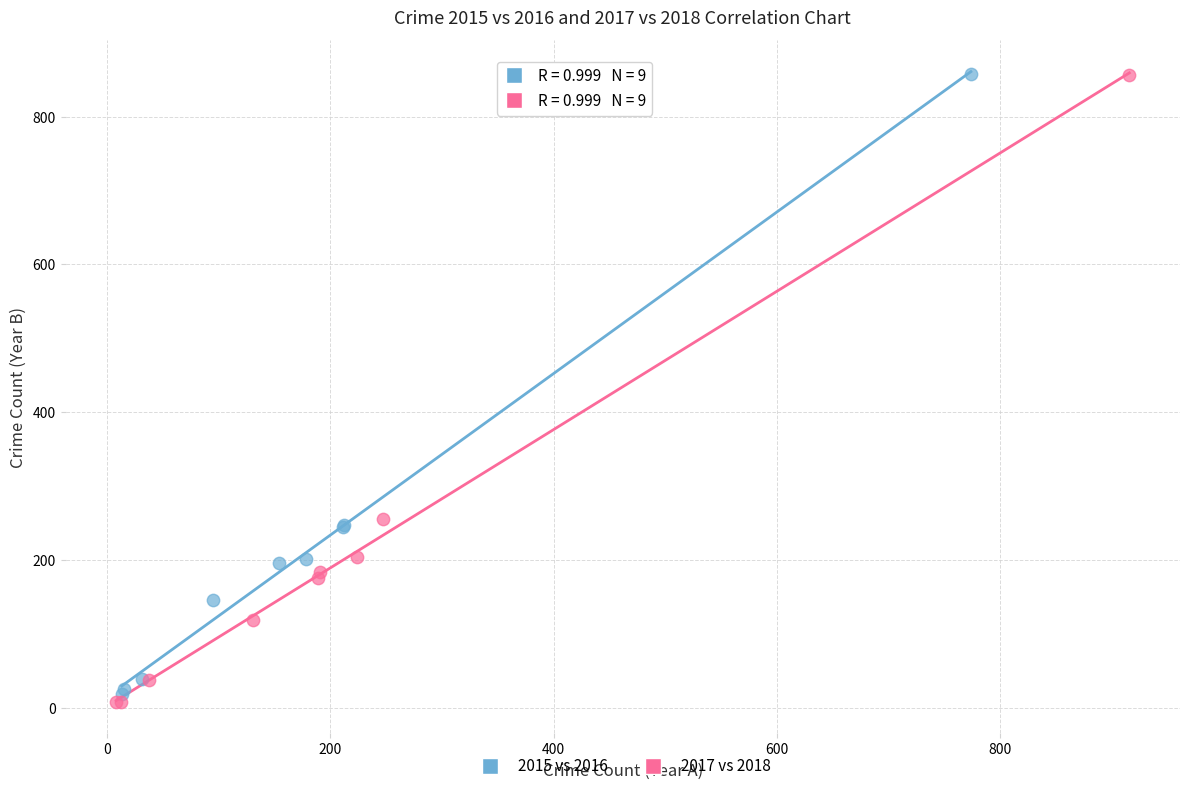

Which series has the largest Y range (max minus min)?

2017 vs 2018